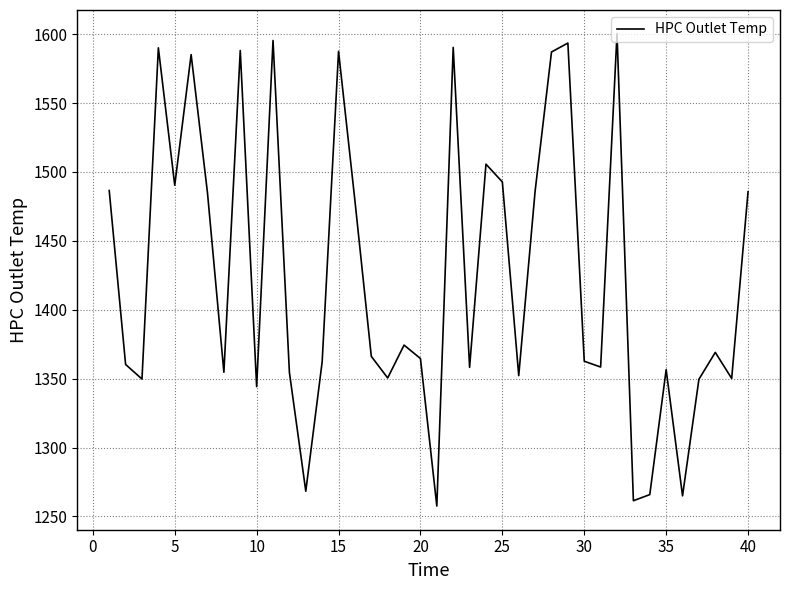

What is the difference between the maximum and minimum values?

342.9